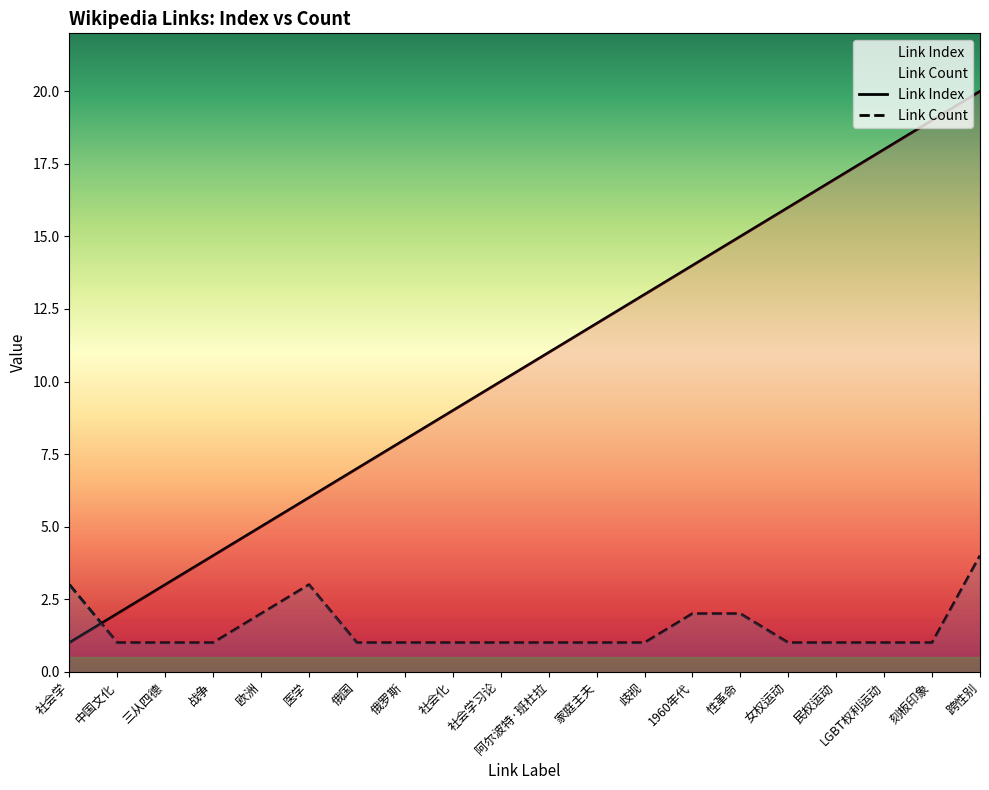

What is the highest value of the Link Count series?

4